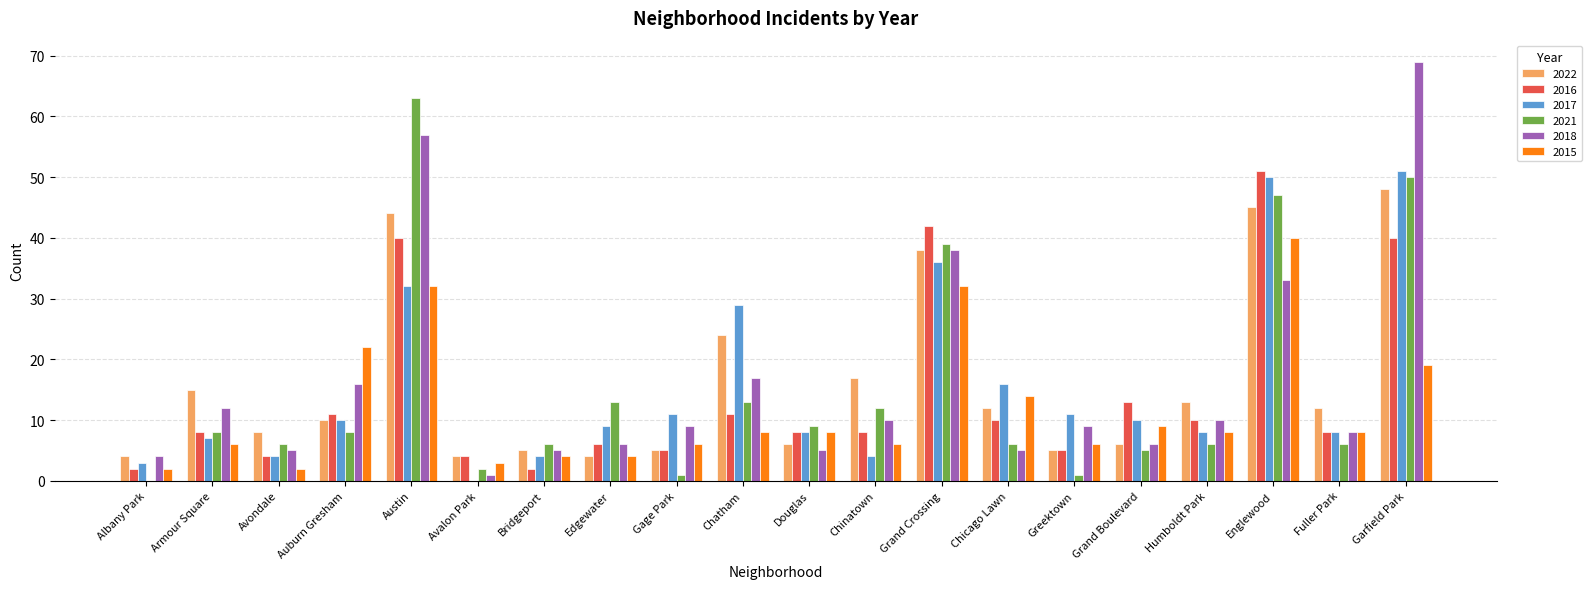

At which label is 2022 closest to 26?

Chatham